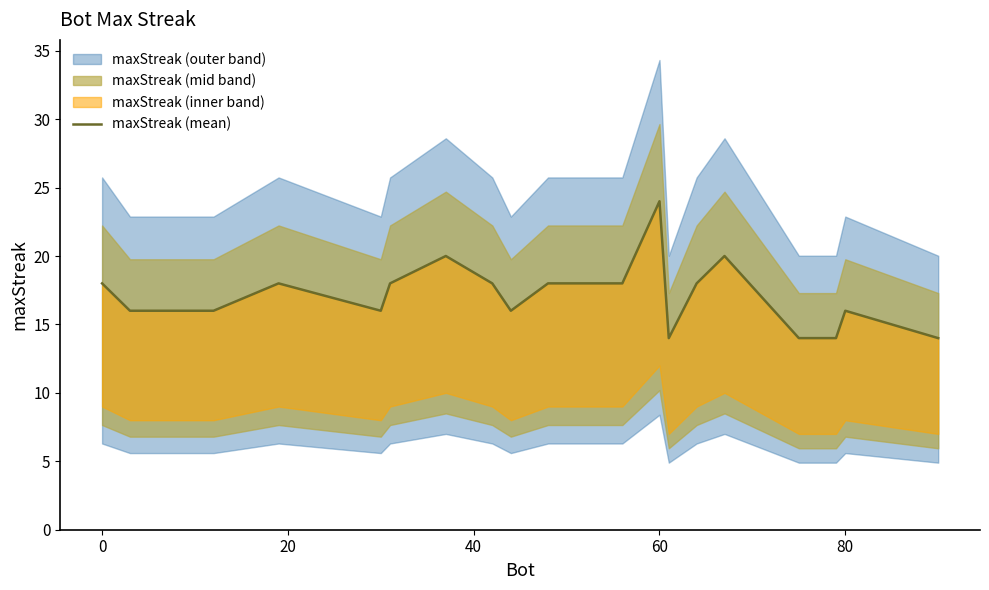

Does the chart have visible grid lines?

No